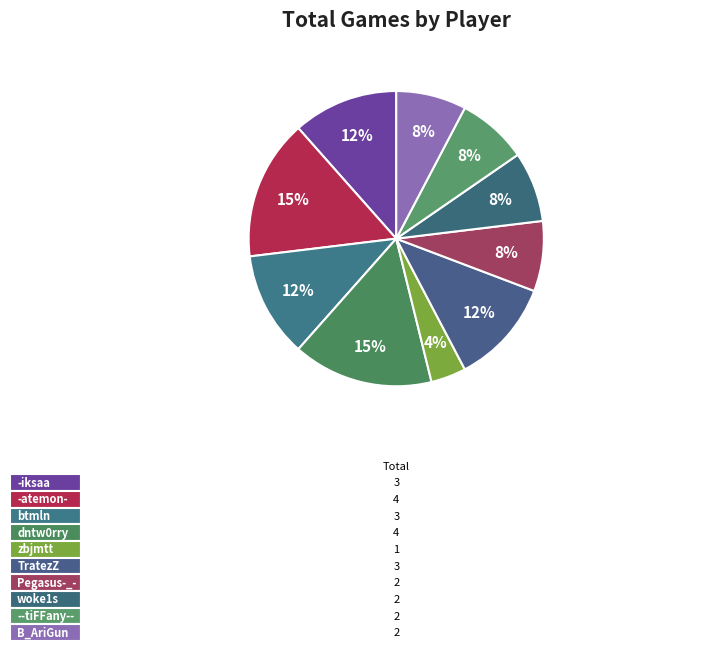

Approximately how many times larger is the value at woke1s compared to Pegasus-_-?

1.0